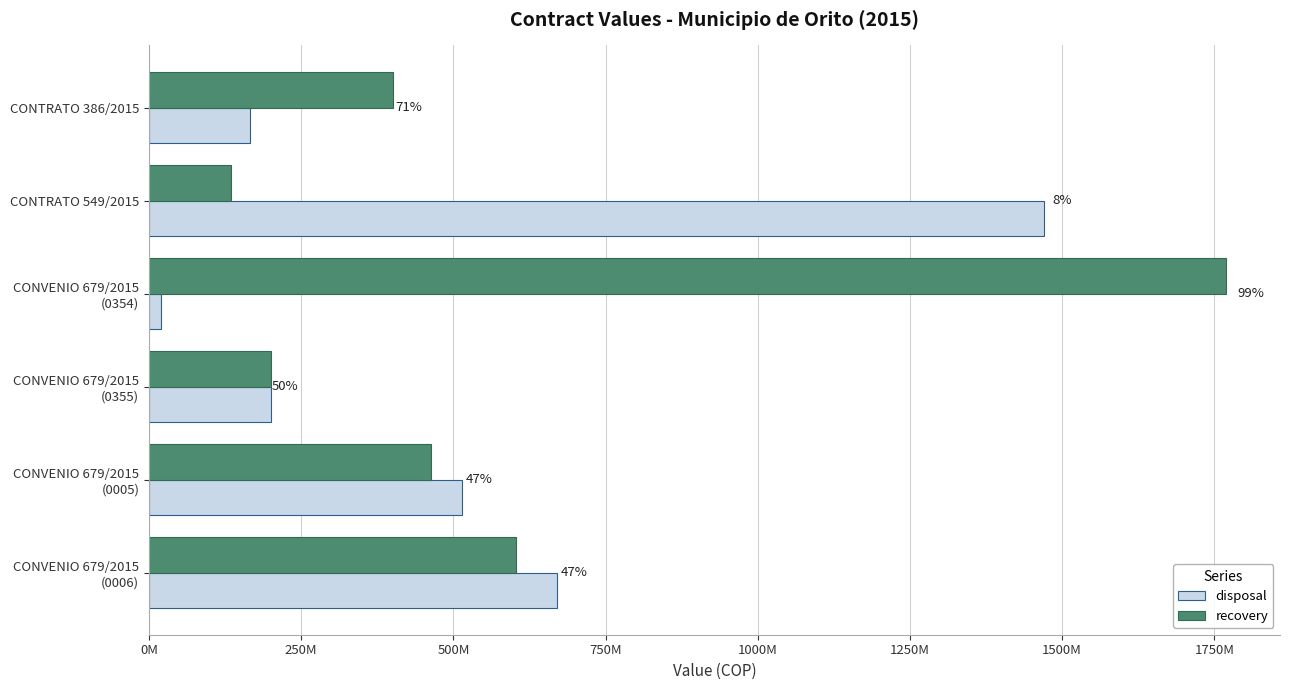

What are all the series names shown in the legend?

disposal, recovery